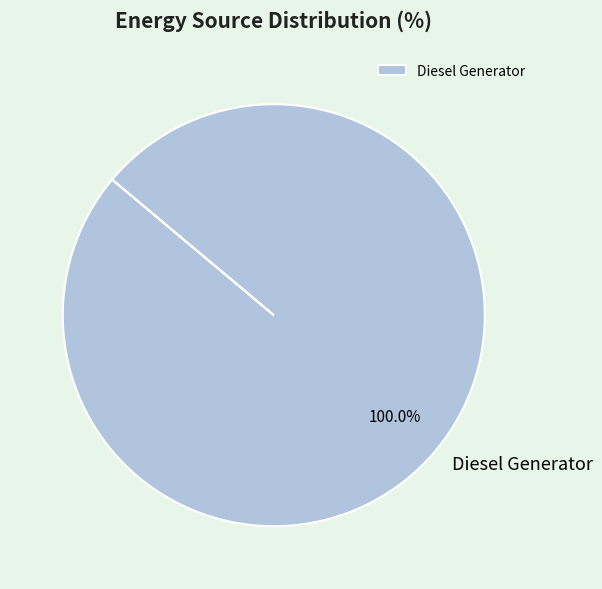

Rank the categories by value from highest to lowest.

Diesel Generator